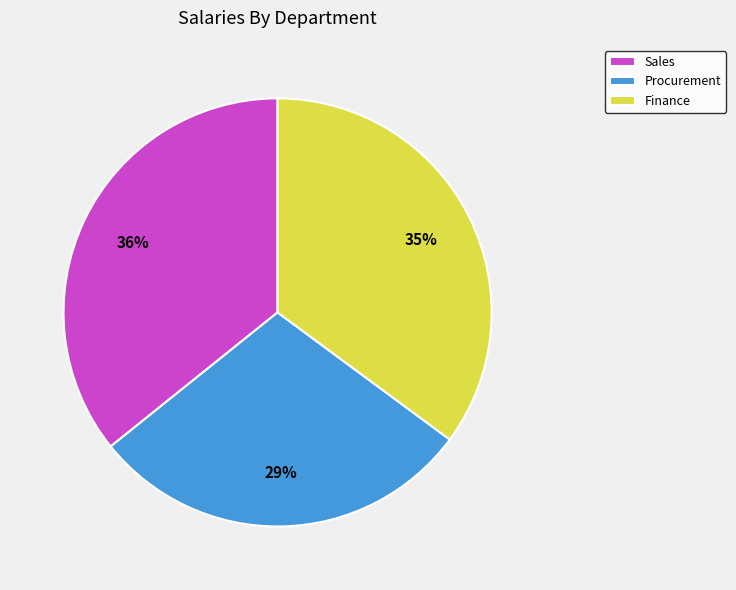

How many slices are in this pie chart?

3